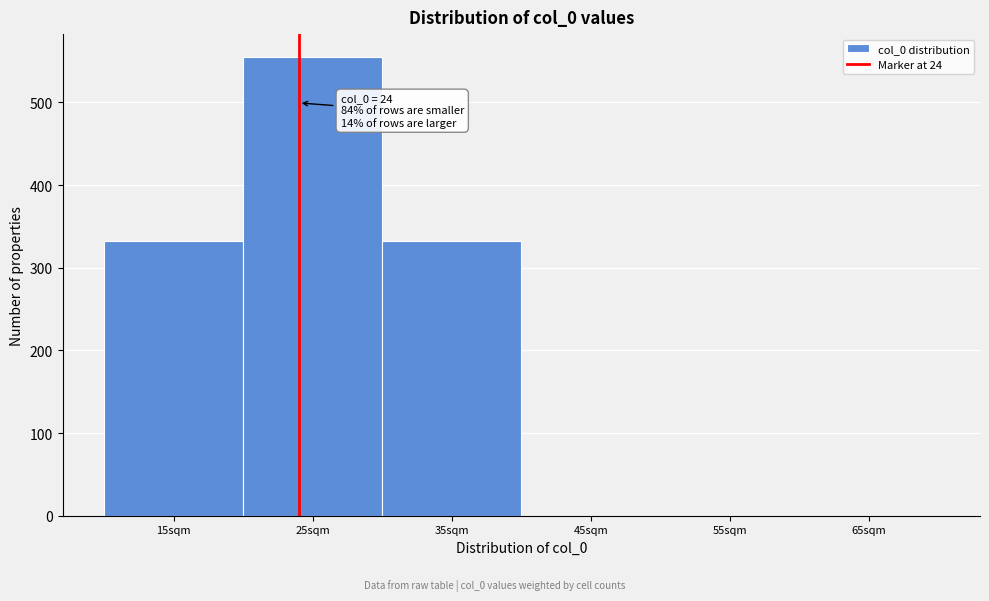

Over which range of the x-axis is the bar tallest?

20 to 30